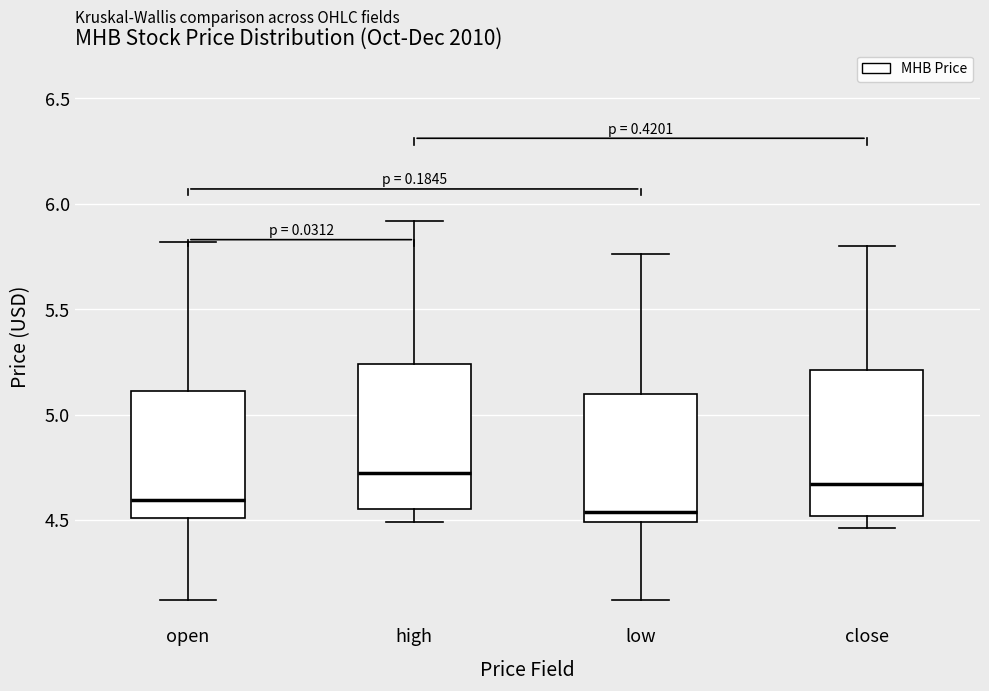

Which box's median line is the lowest?

low